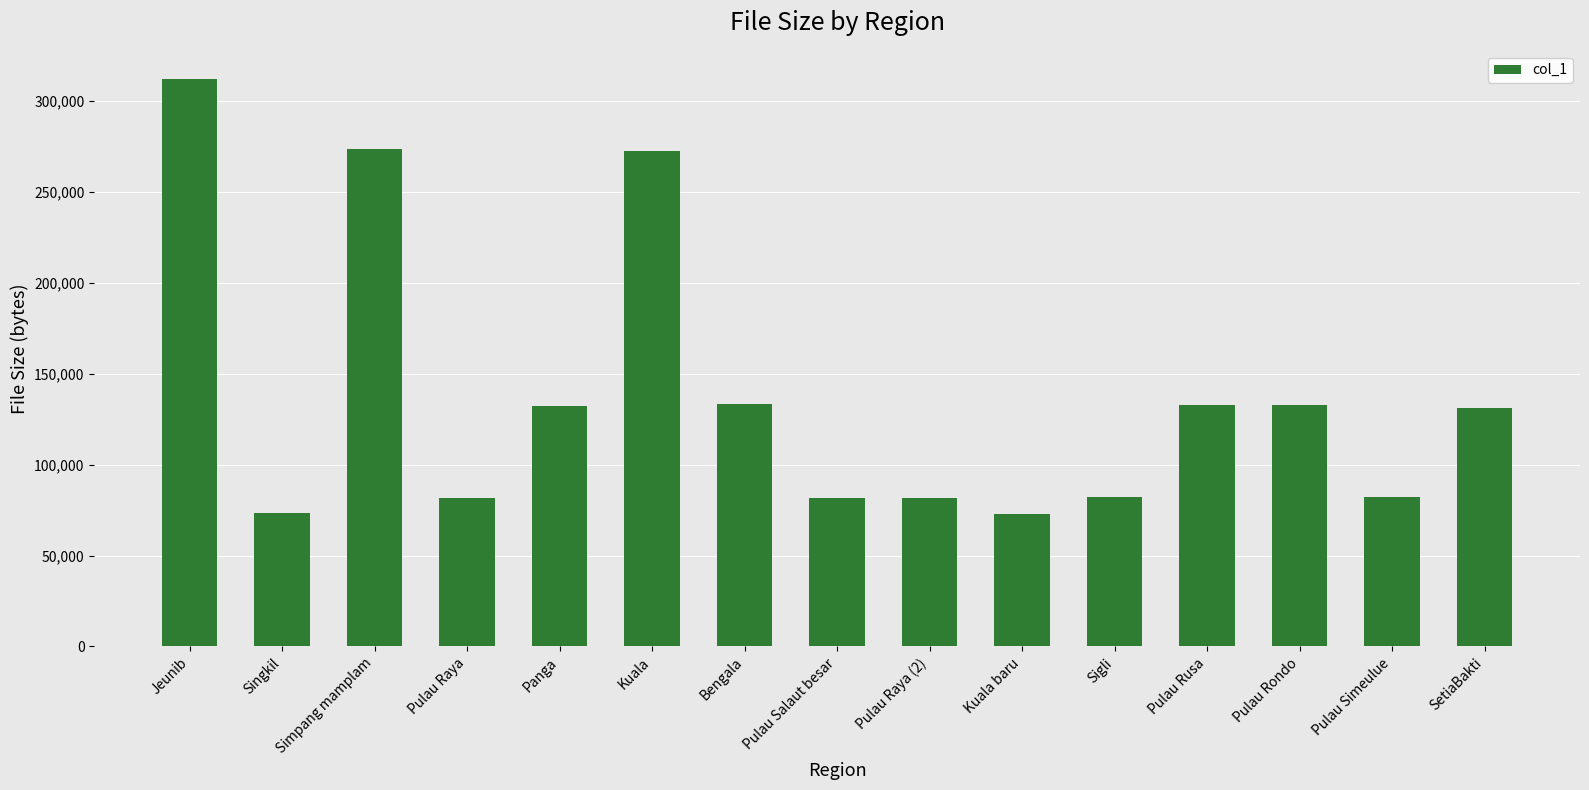

What position from the right is Simpang mamplam?

13